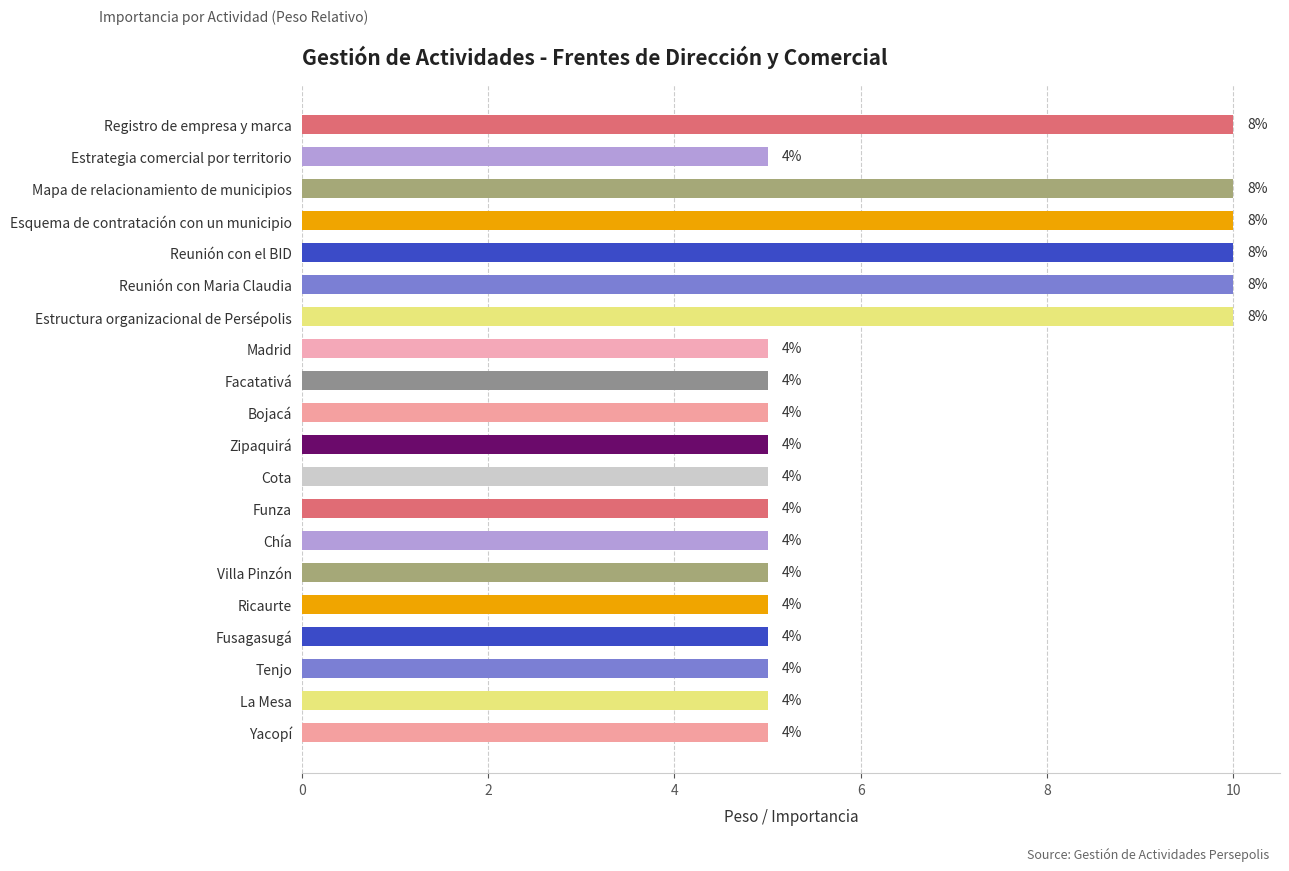

Does the chart contain any negative values?

No